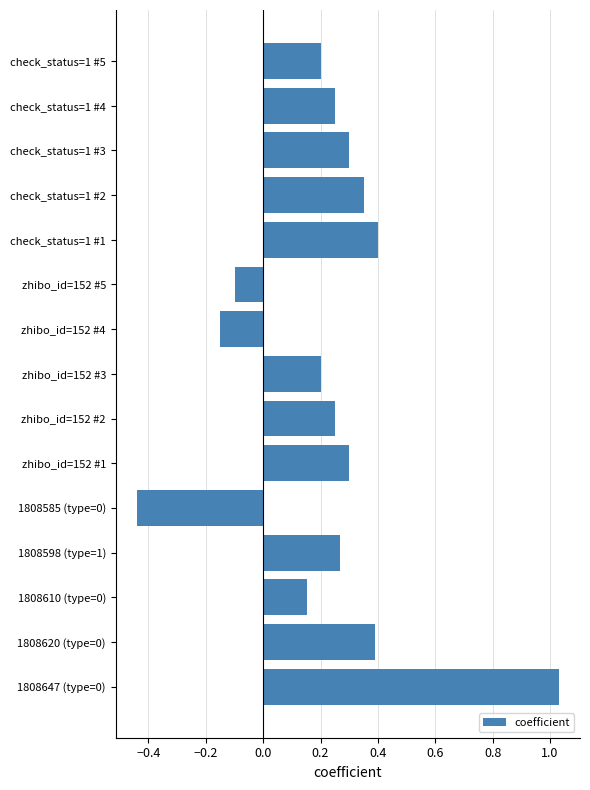

What is the sum of all values?

3.4